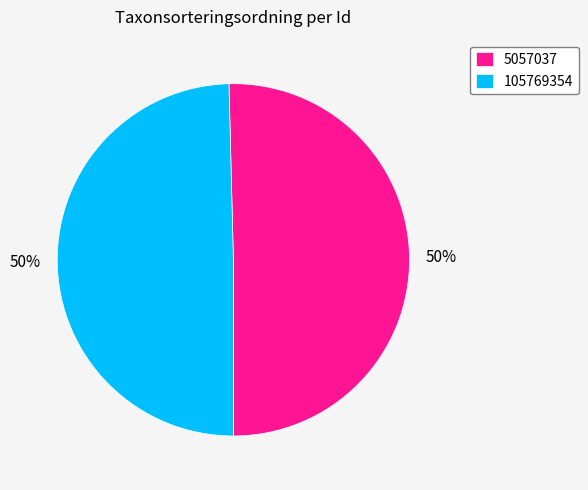

To the nearest percent, what is the average slice percentage?

50%